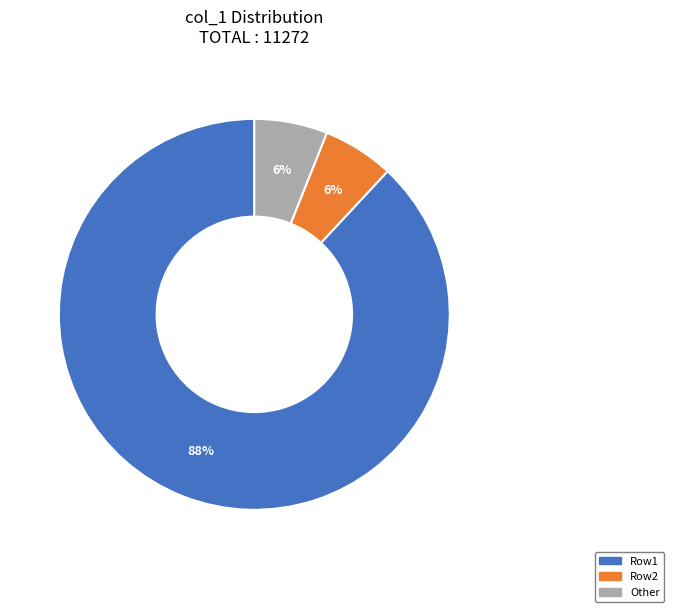

The Row1 slice represents 98% of the pie. True or false?

False